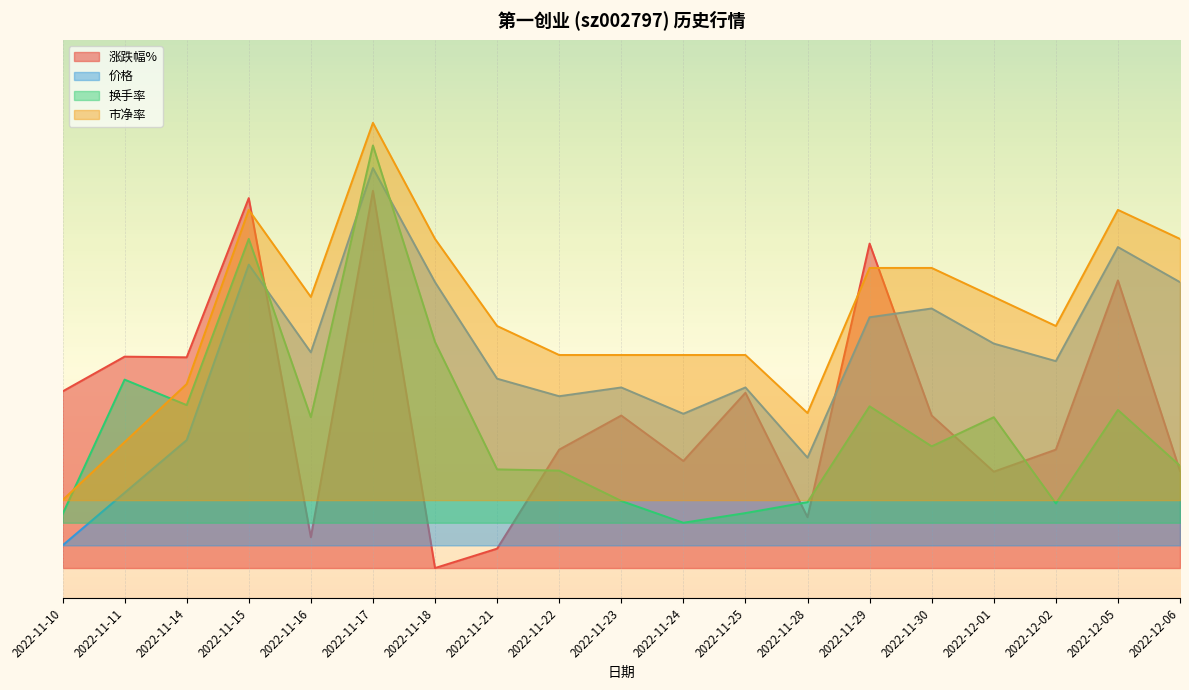

At which category does 市净率 reach its first local valley?

2022-11-16